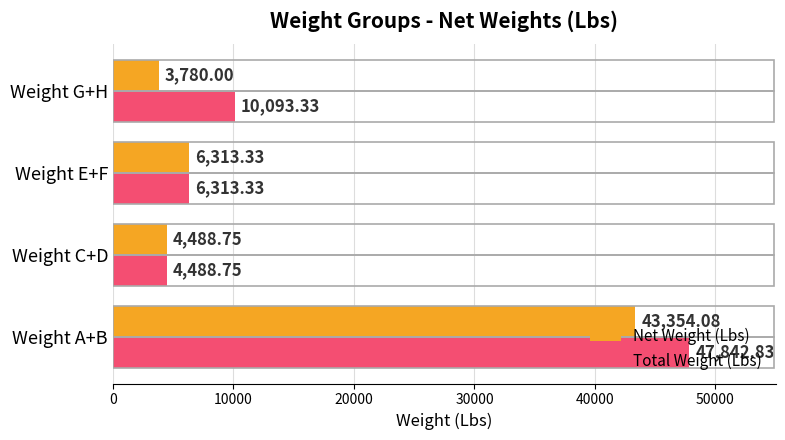

Where is Net Weight (Lbs) nearest to the value 23567?

Weight E+F